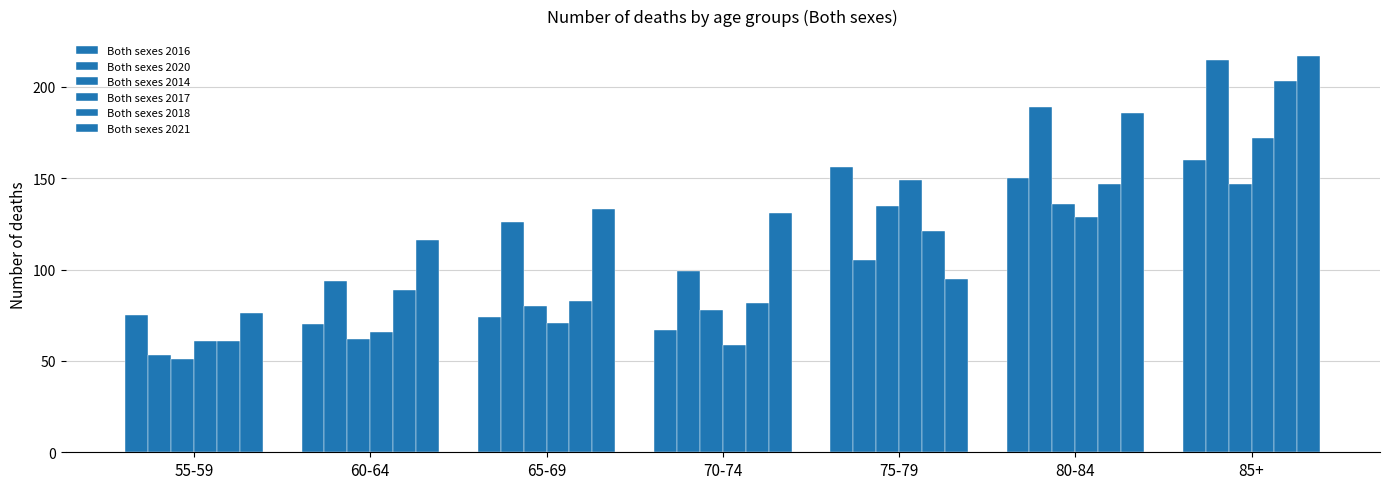

How many series are shown in this chart?

6